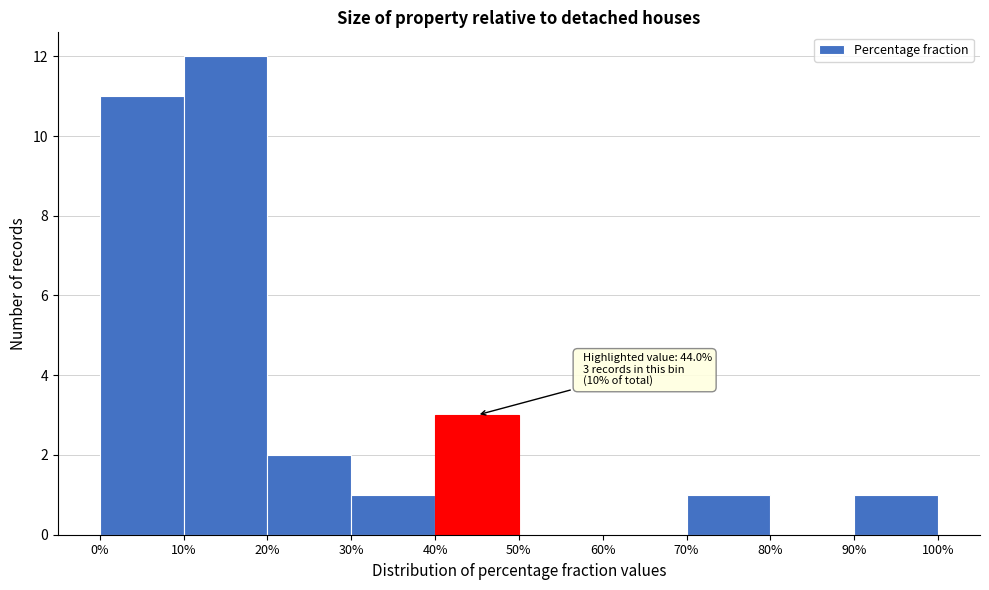

Which range on the x-axis has the tallest bar?

10% to 20%